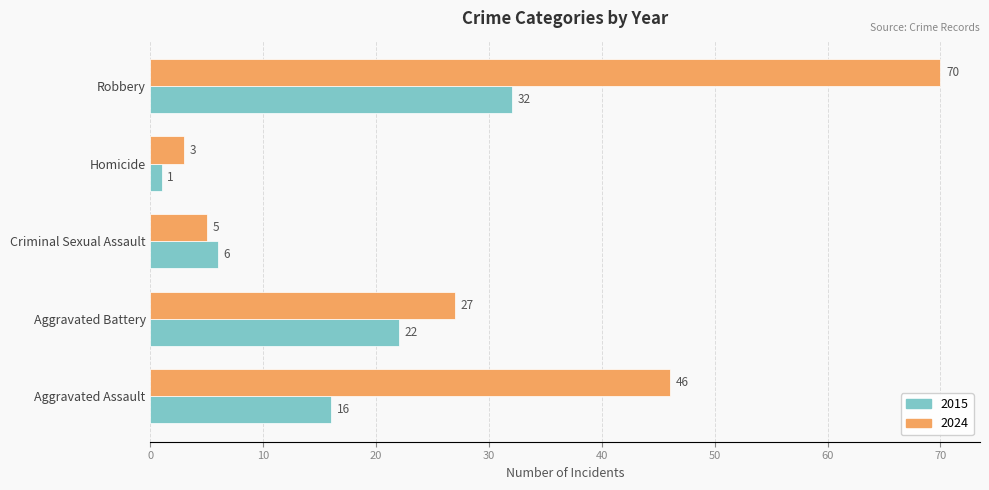

Where is 2024 nearest to the value 36?

Aggravated Battery